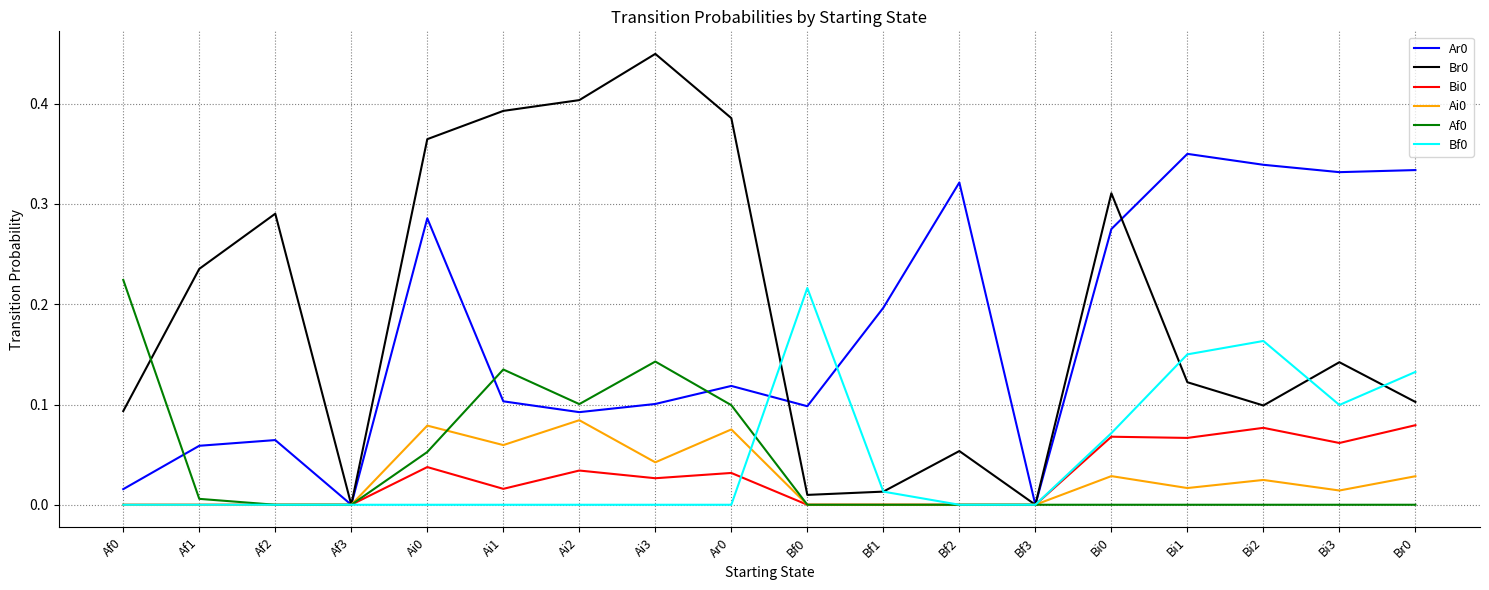

Is the value of Bf0 at Ai0 greater than the value of Ar0 at Ar0?

No